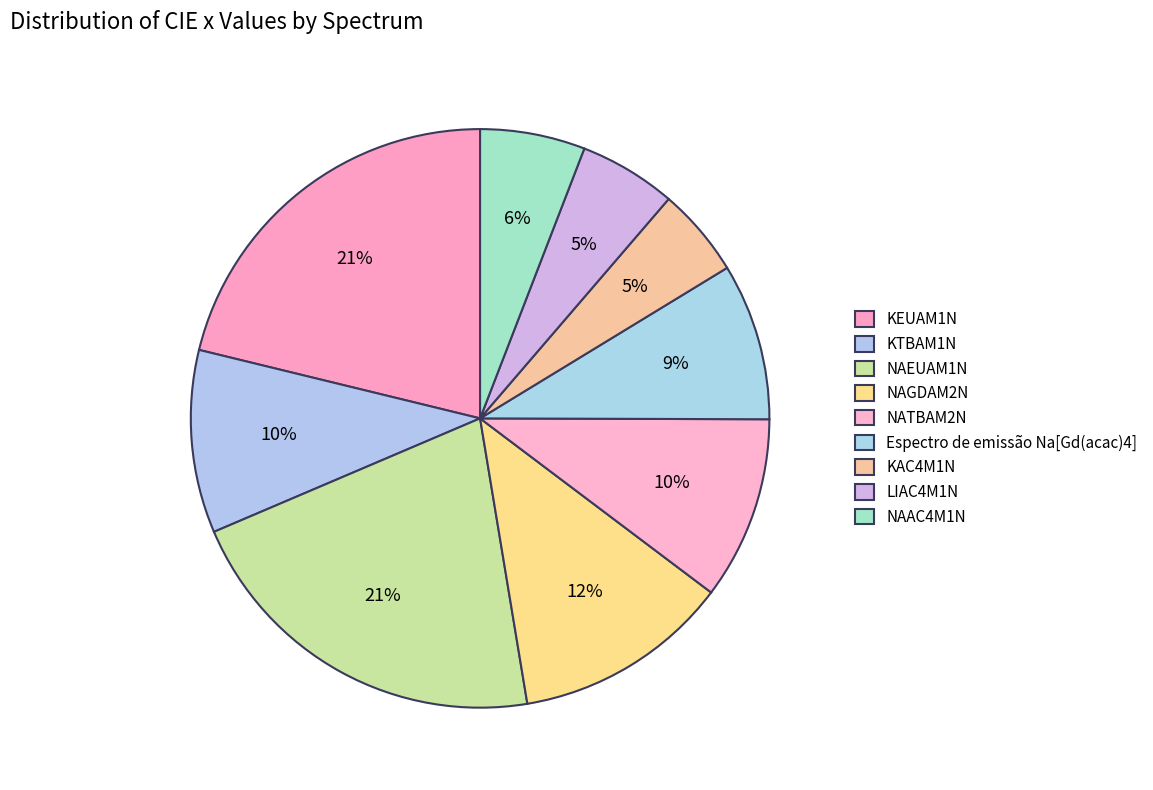

How many slices are in this pie chart?

9